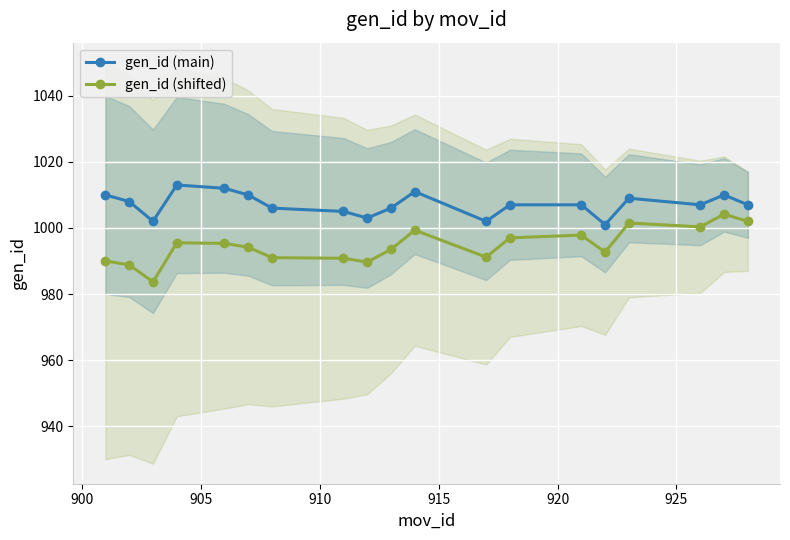

True or false: gen_id (shifted) has more than 1 points higher than both neighbors.

True